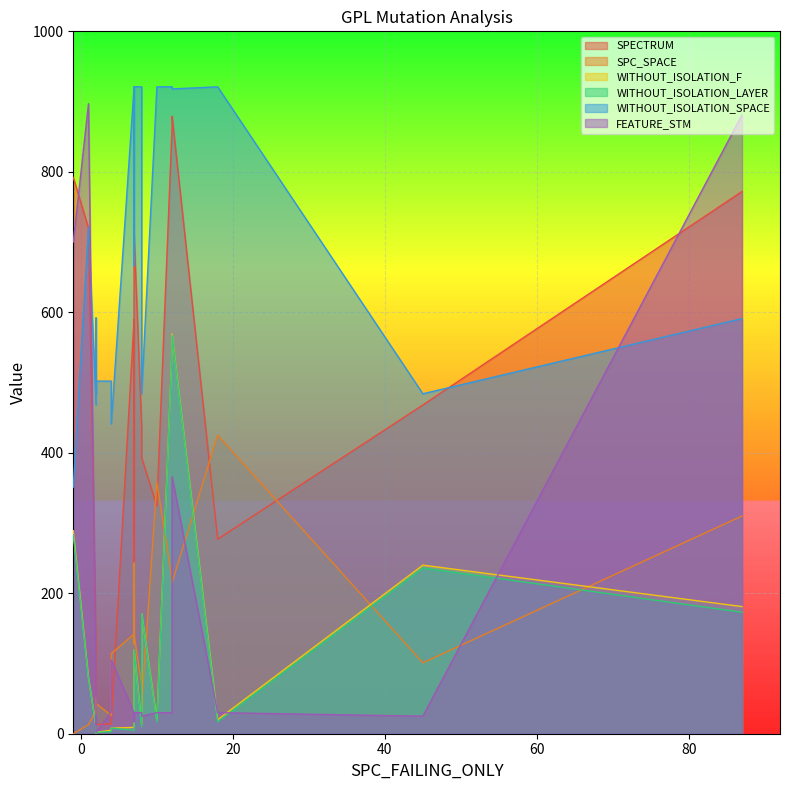

How many data points in WITHOUT_ISOLATION_SPACE are above 666?

9